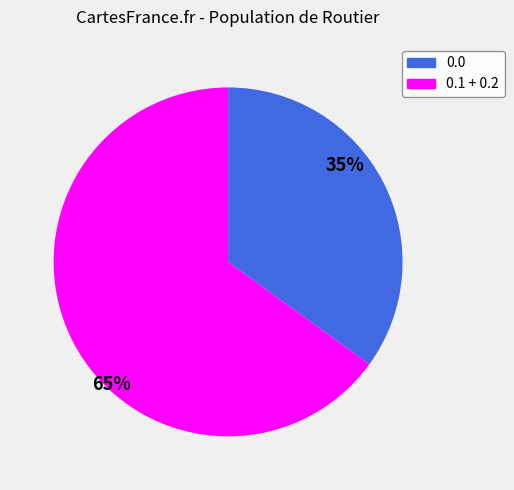

Between 0.1 + 0.2 and 0.0, which is larger?

0.1 + 0.2